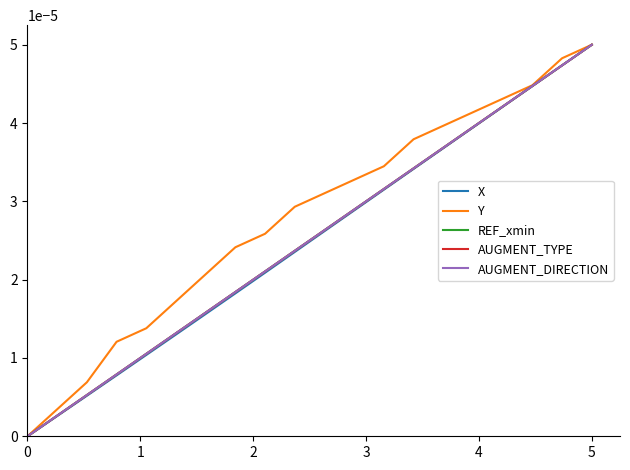

Does the chart display data point markers on the line(s)?

No